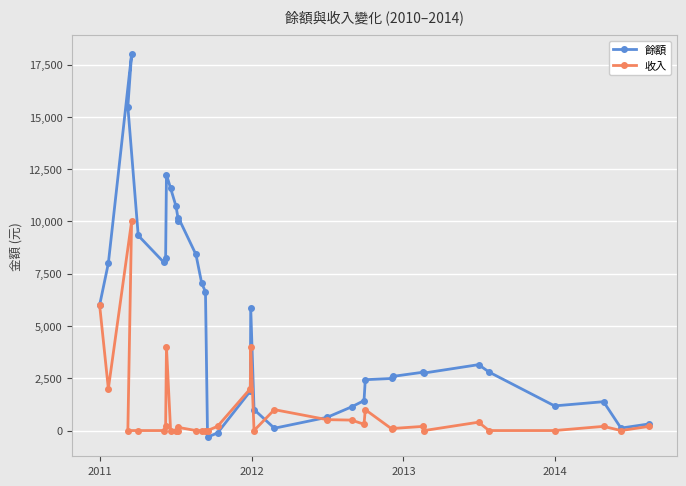

True or false: 餘額 has more than 1 points higher than both neighbors.

True